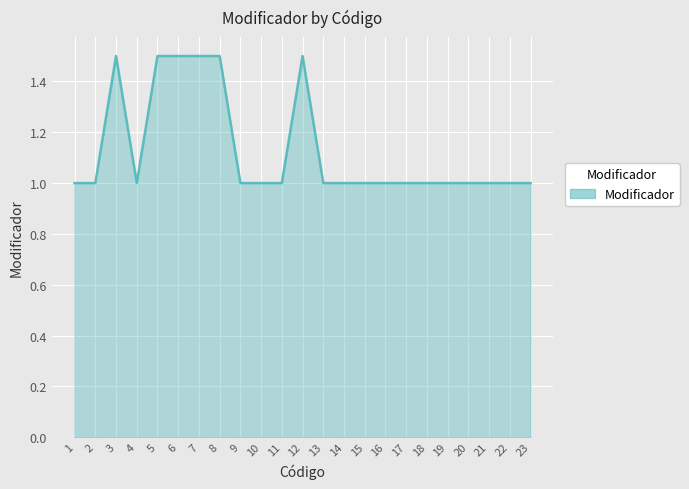

Which has a higher value, 19 or 3?

3